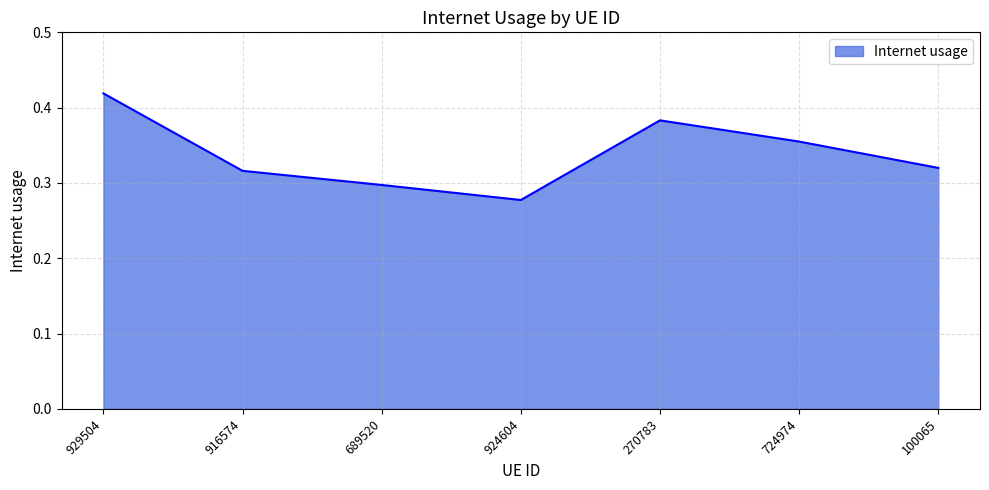

What position from the left is 689520?

3